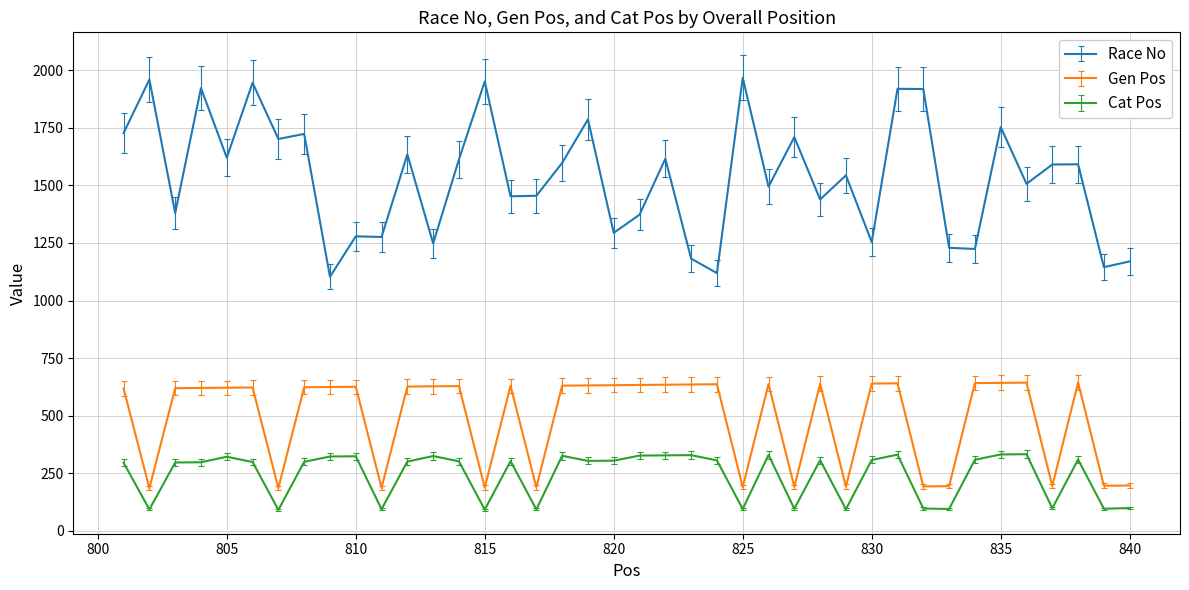

Which series has the largest total across all categories?

Race No